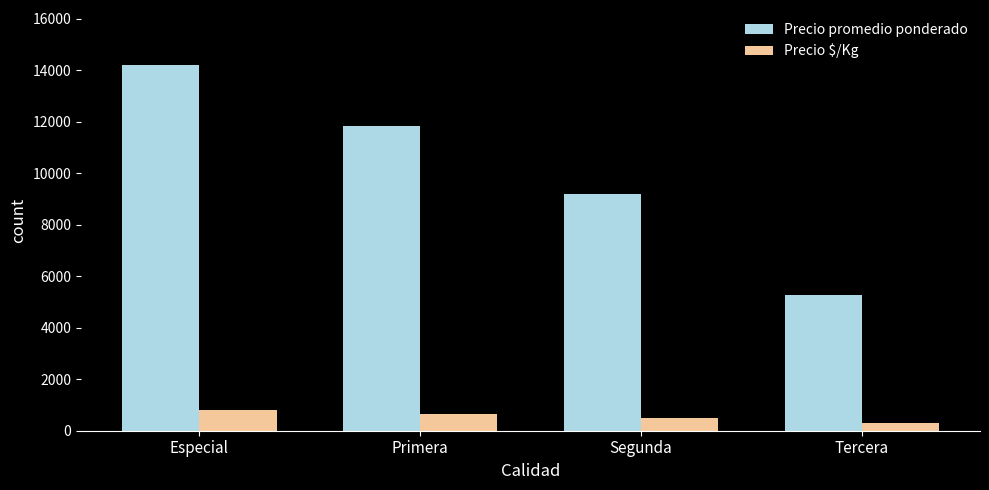

Where does the Precio $/Kg series first go above 657?

Especial